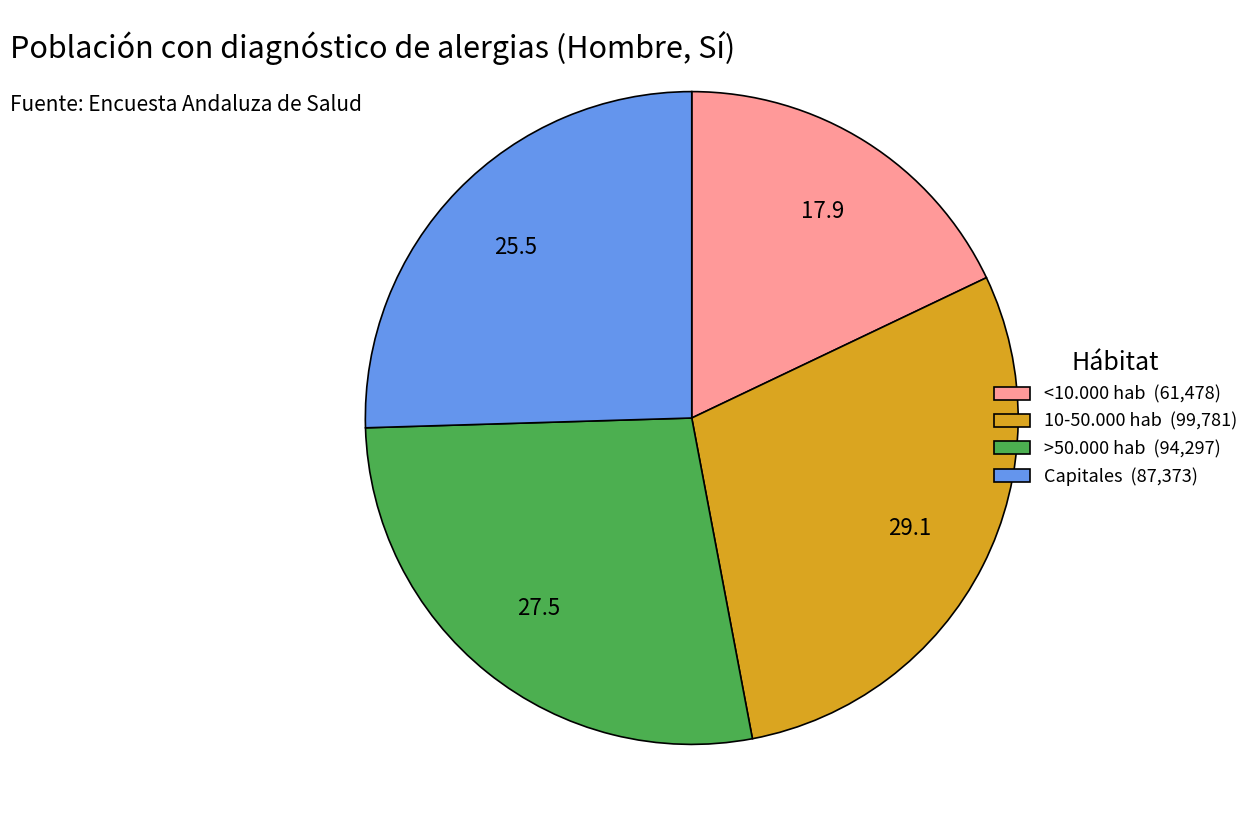

True or false: Capitales accounts for 25% of the total.

True